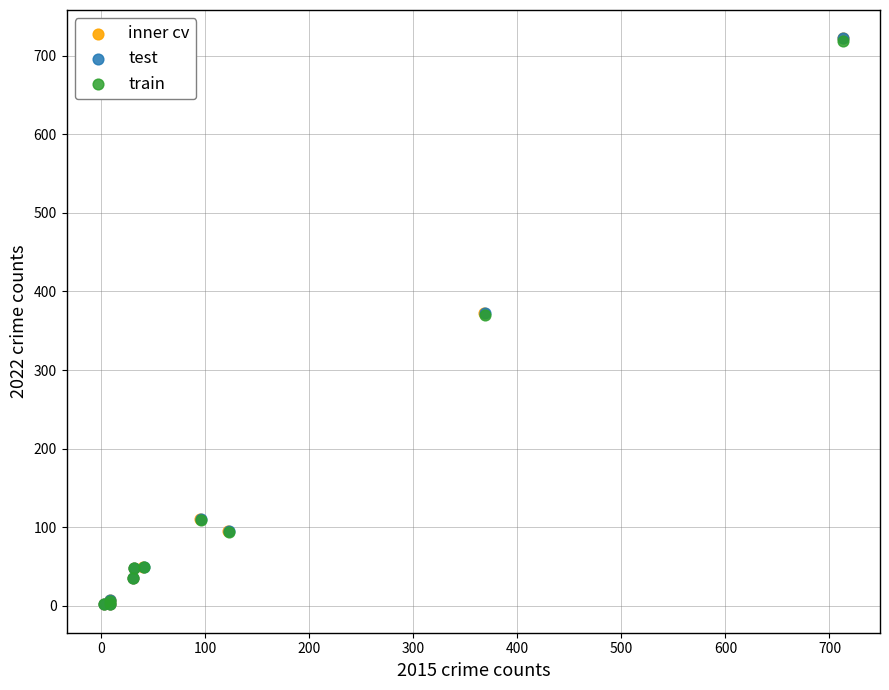

What are all the series names shown in the legend?

inner cv, test, train